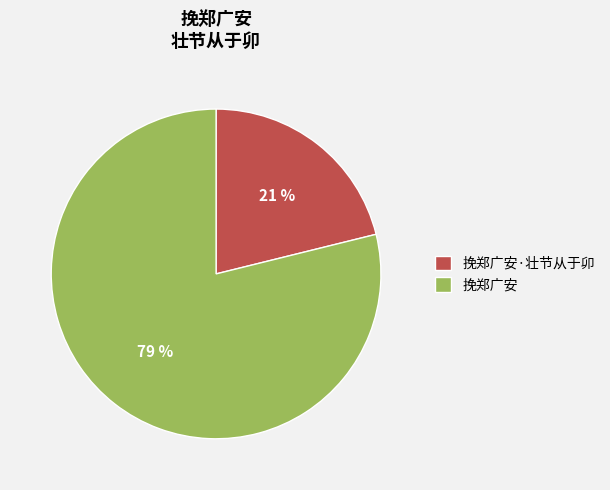

To the nearest percent, what is the average slice percentage?

50%